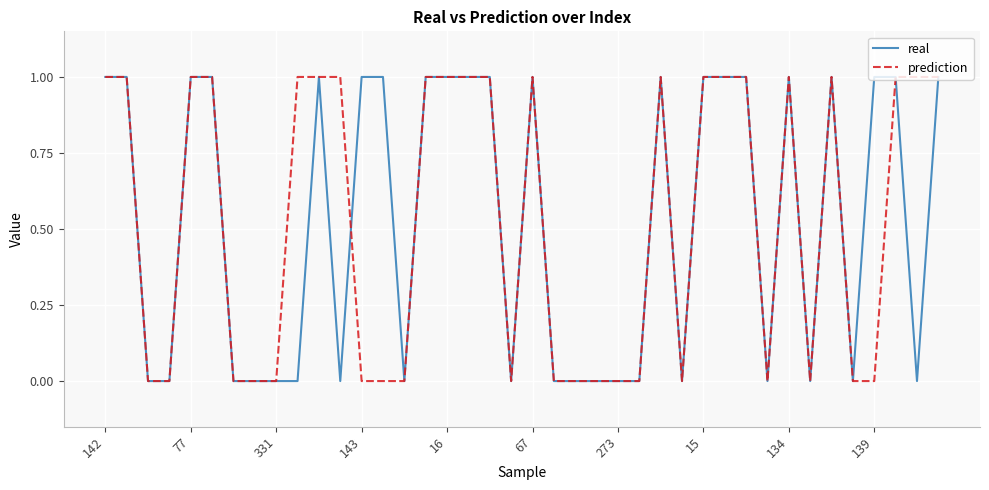

What is the label of the 20th point from the left?

19